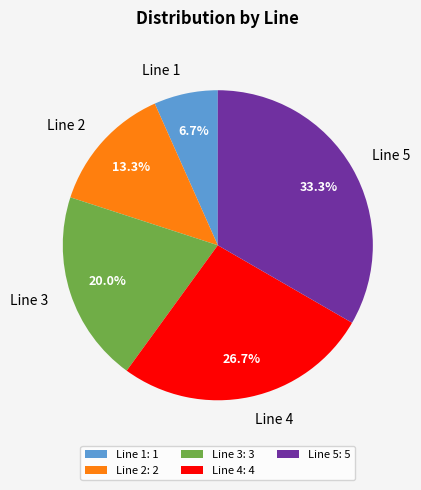

True or false: Line 1 accounts for 20% of the total.

False